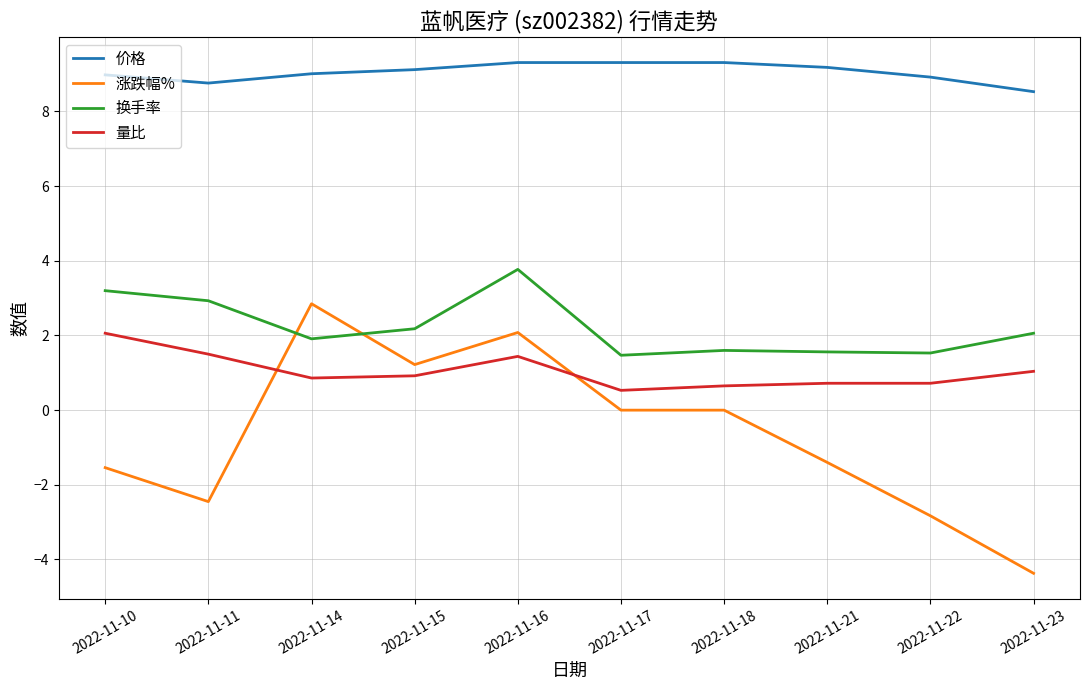

Rank the series by their maximum value, from lowest to highest.

量比, 涨跌幅%, 换手率, 价格